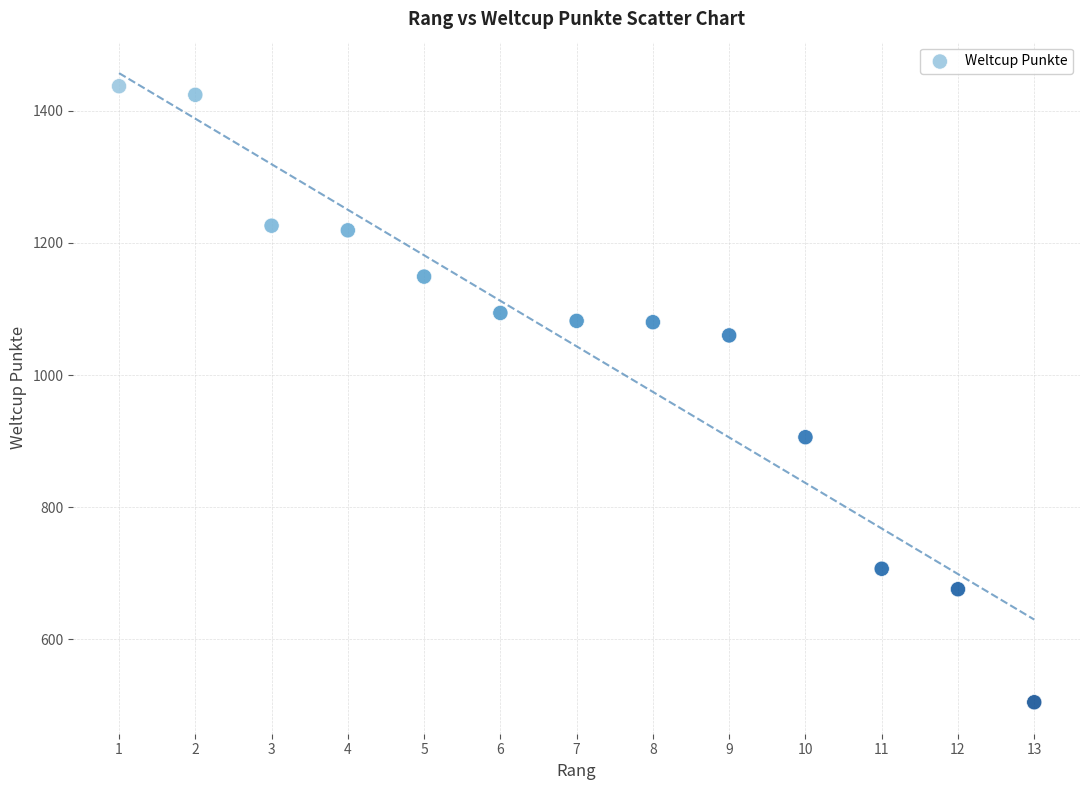

What is the range of Y values (max minus min)?

932